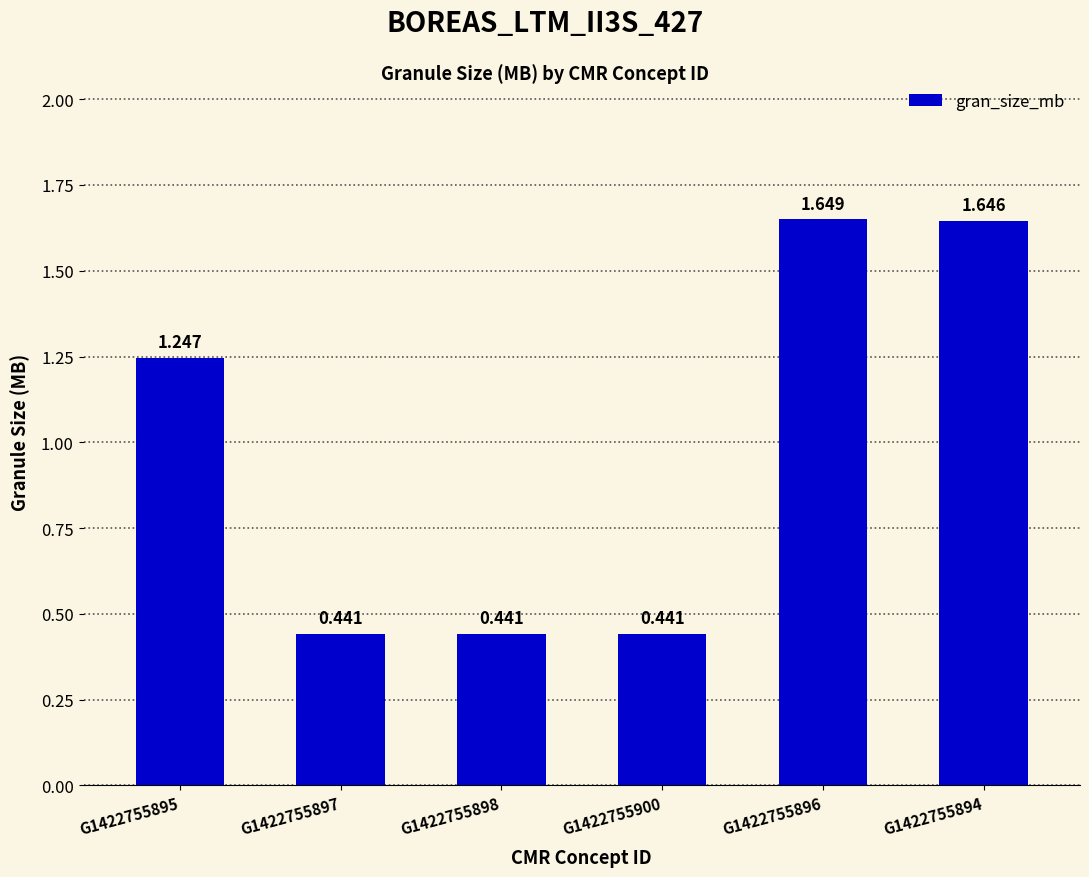

Count the values in the range 0 to 1.

3